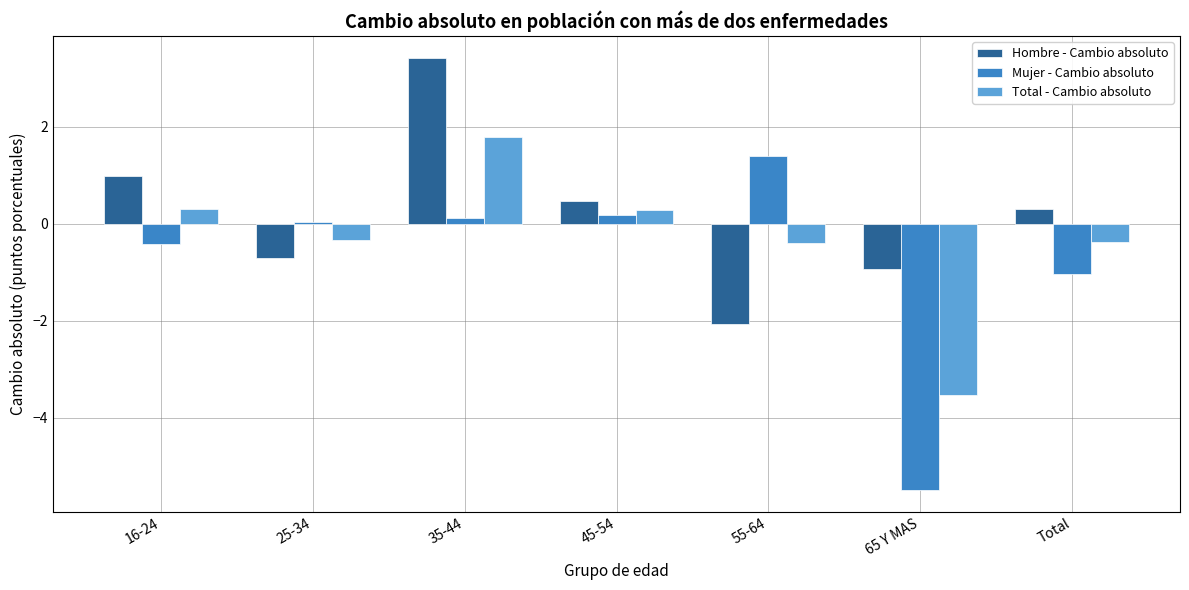

Which series has the largest total across all categories?

Hombre - Cambio absoluto